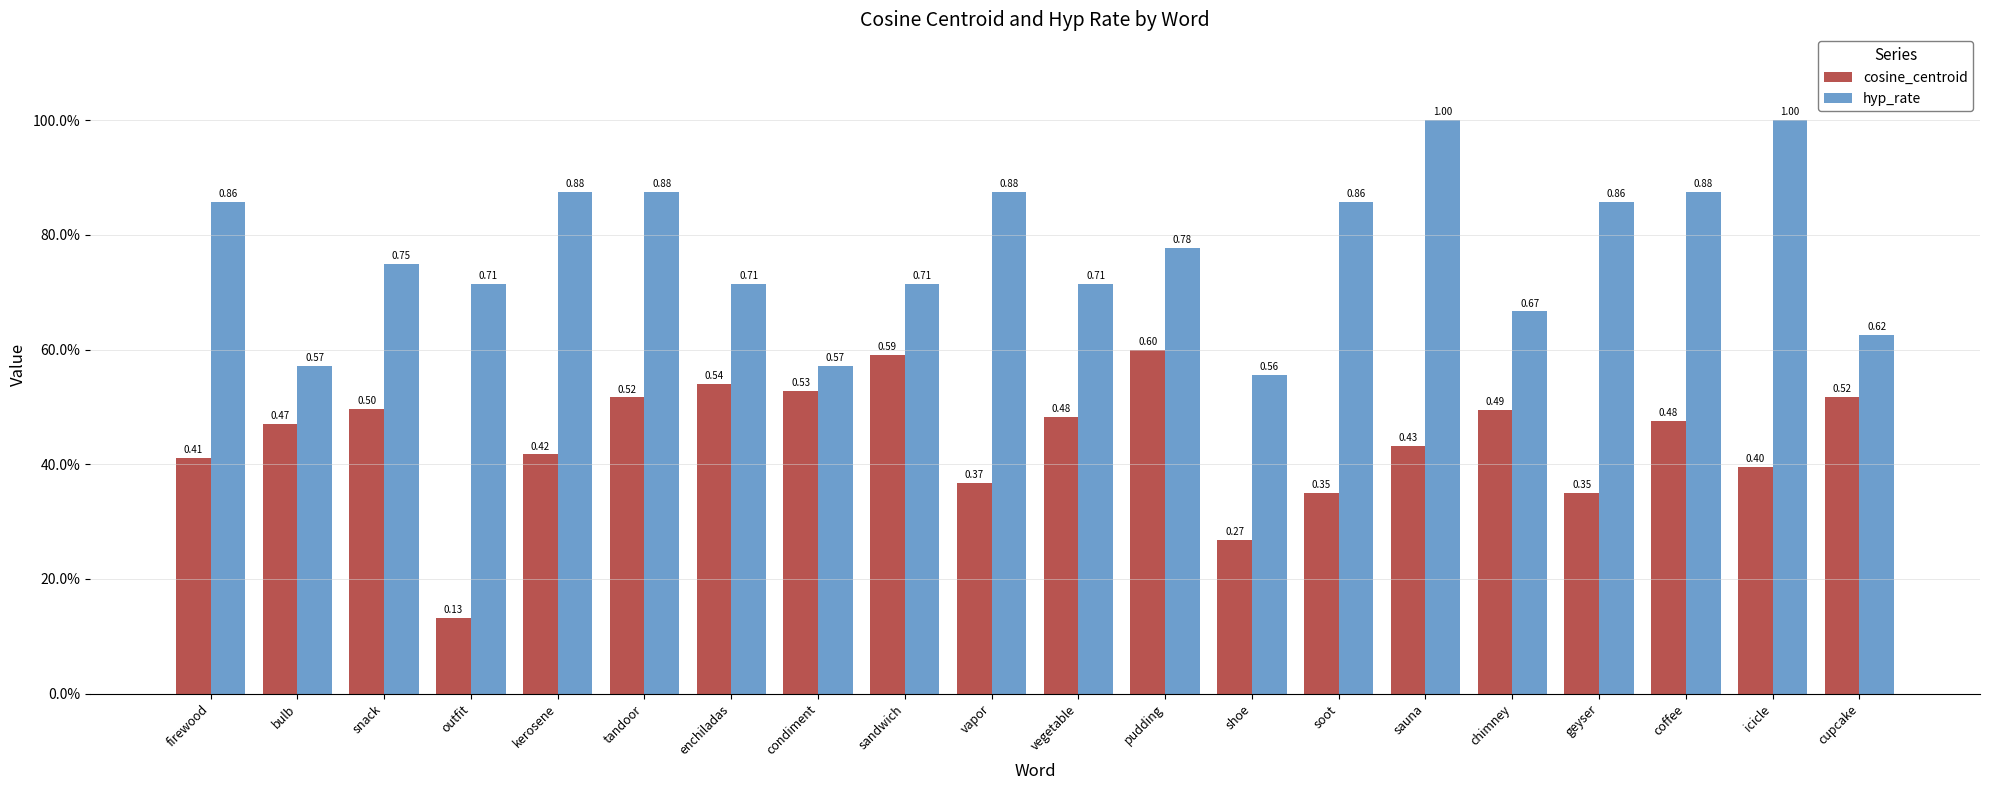

List the series in order of their peak value, highest first.

hyp_rate, cosine_centroid